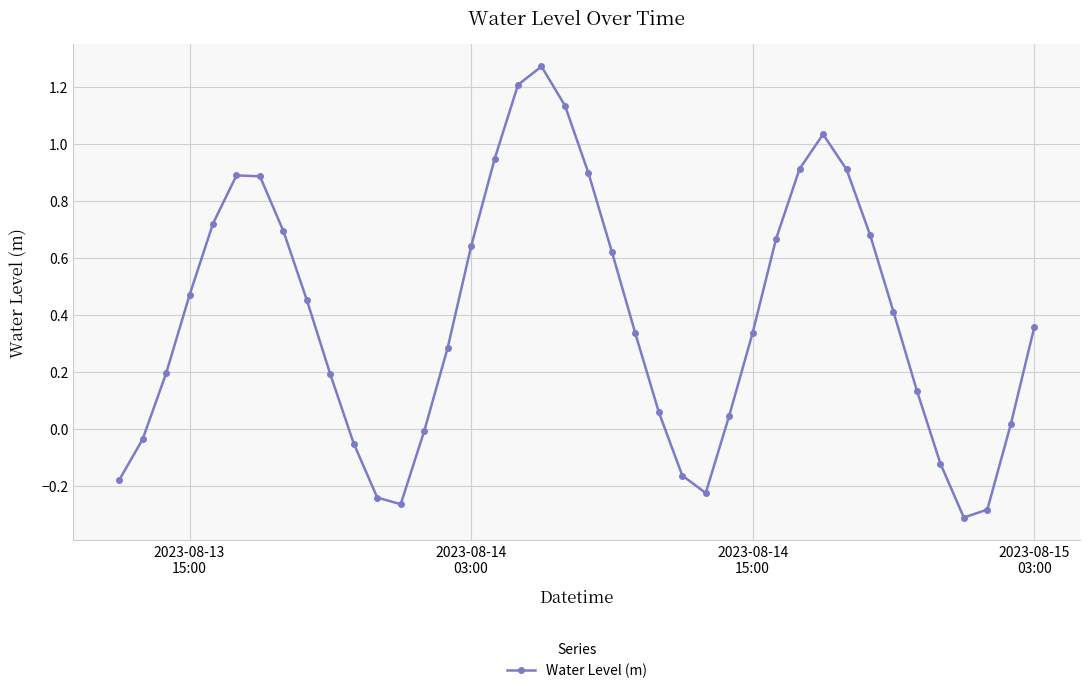

What is the difference between the maximum and minimum values?

1.6